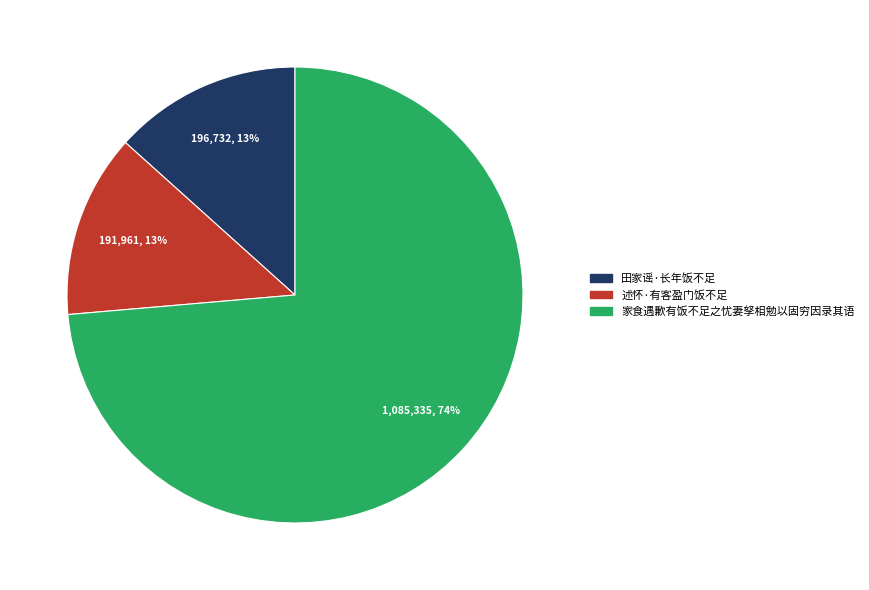

Count the number of slices in the pie.

3